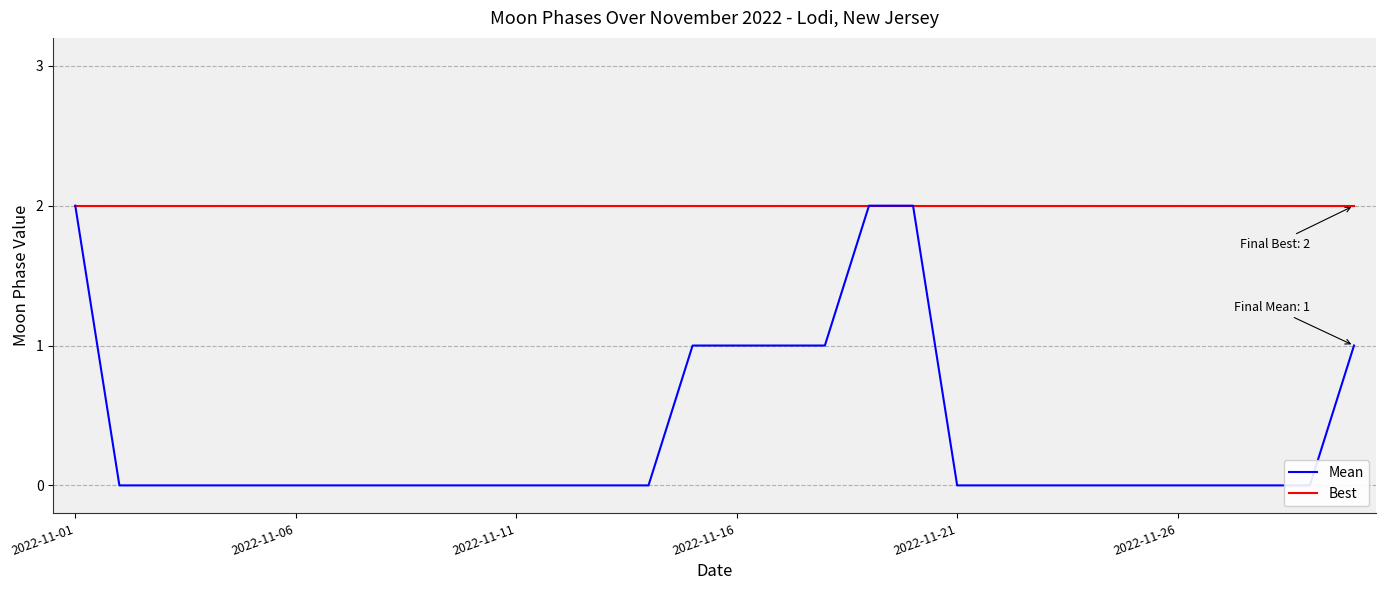

Which series has the largest total across all categories?

Best